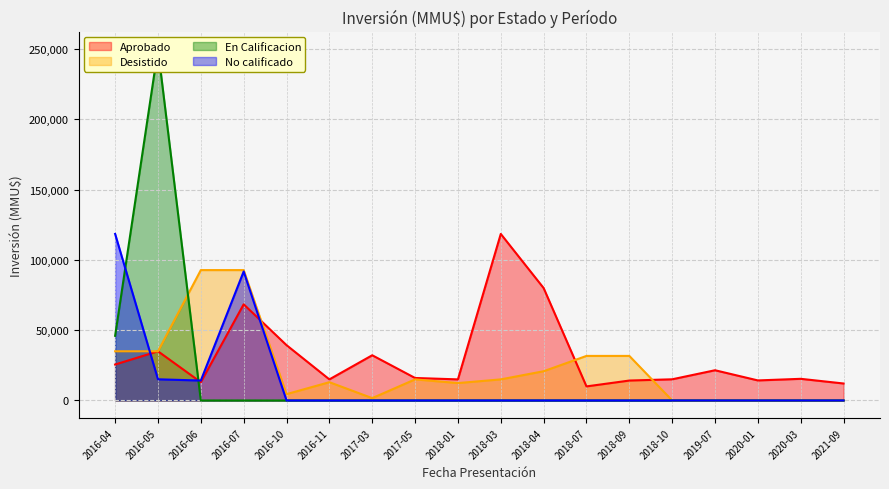

Which series ends up on top after the final intersection of No calificado and Aprobado?

Aprobado